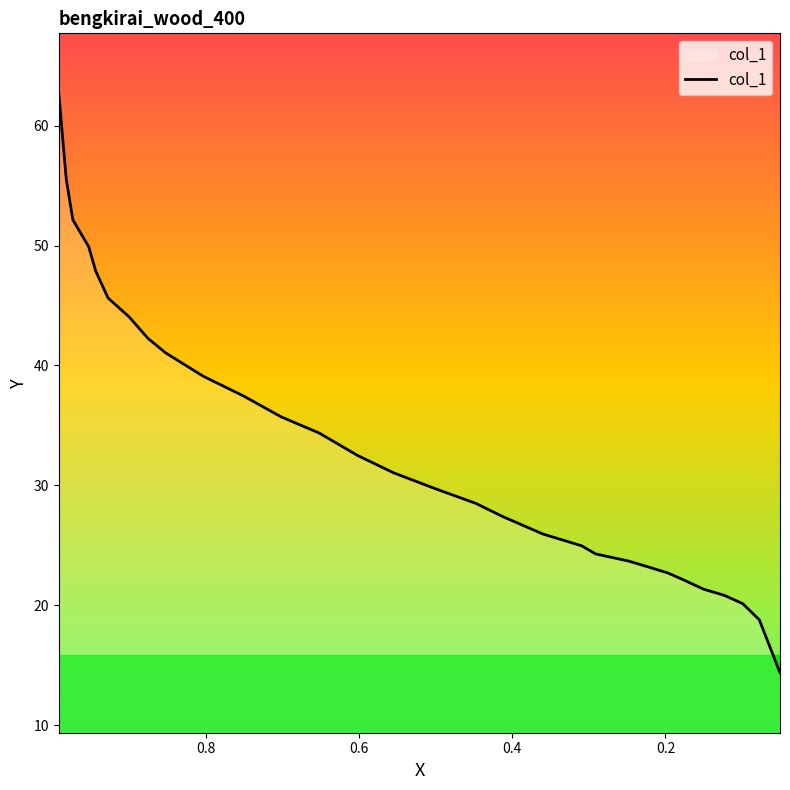

True or false: the data shows 40.4 at 19.

False